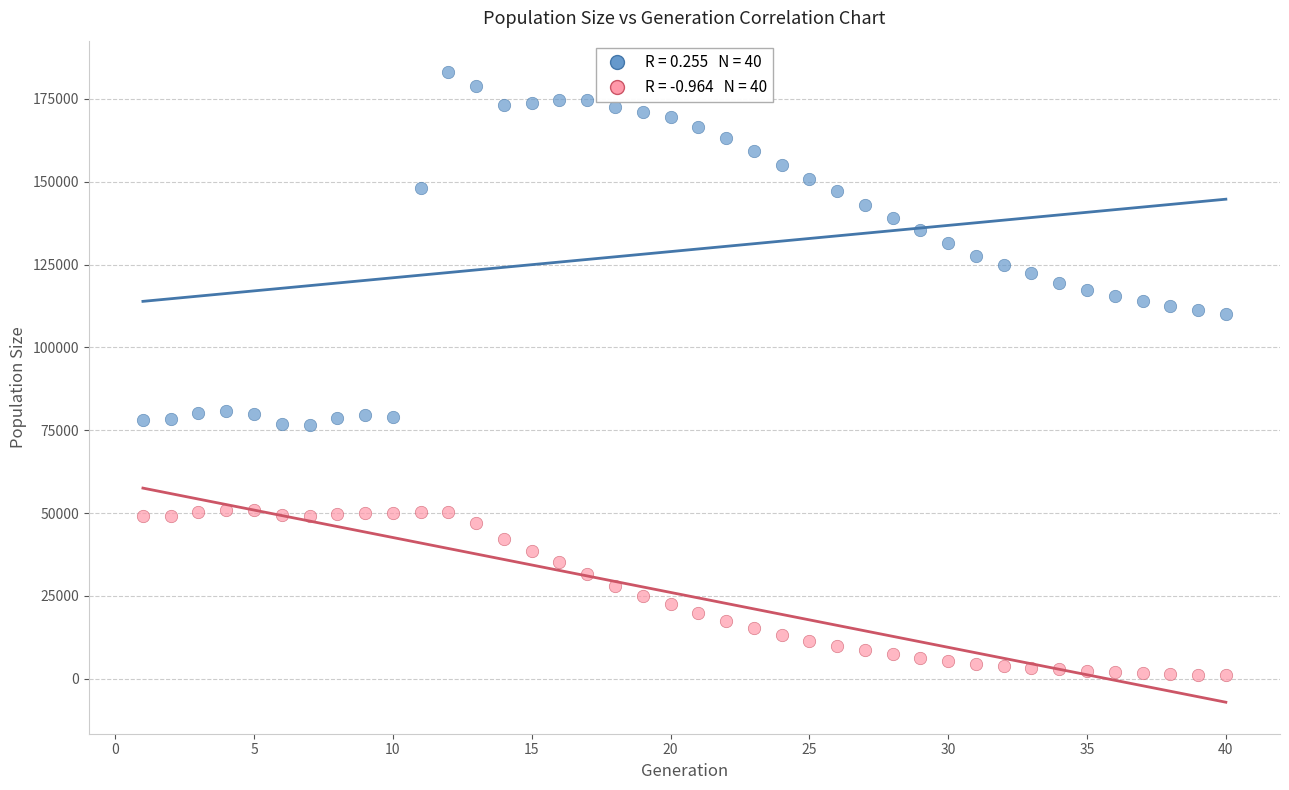

Across all data points, what is the range of X values (max minus min)?

39